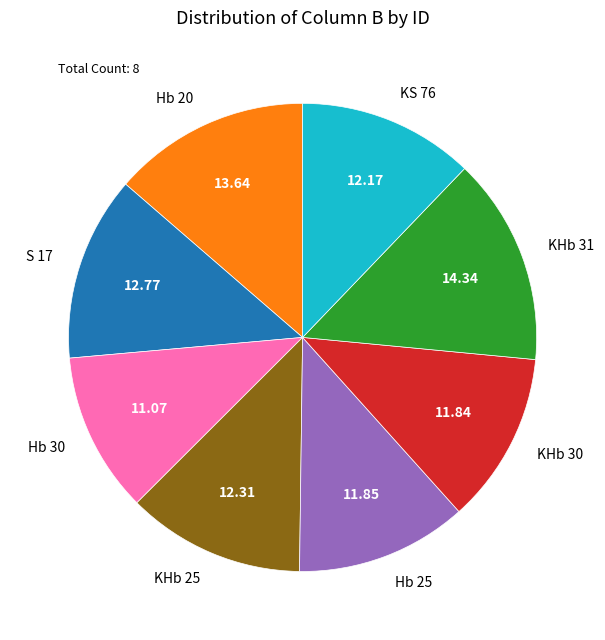

Combined, do KS 76 and KHb 31 account for over 50%?

No